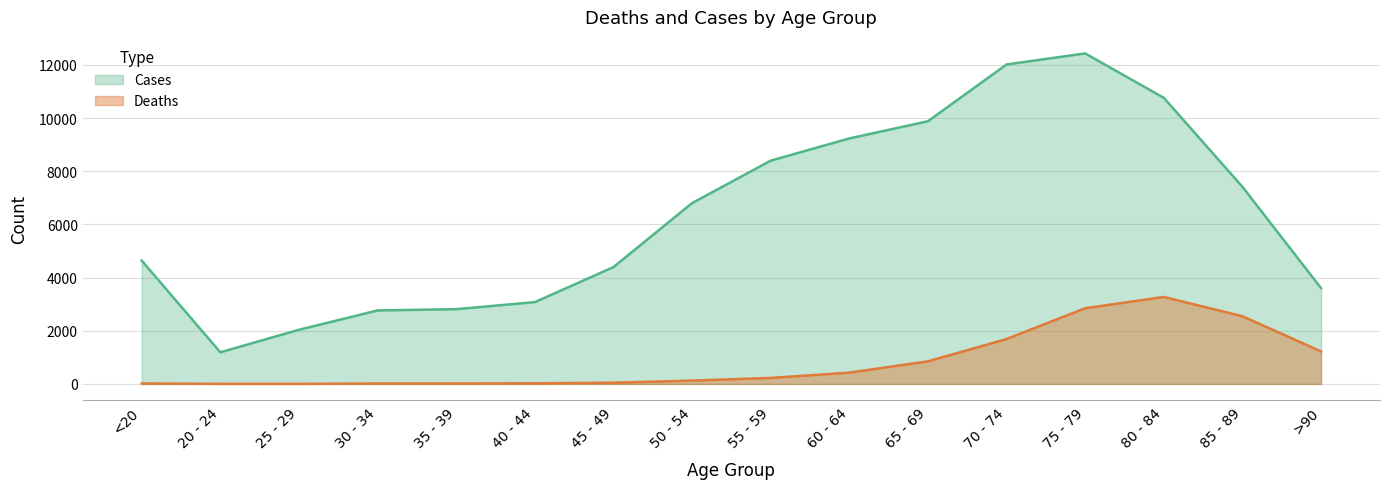

Does the chart have visible grid lines?

Yes